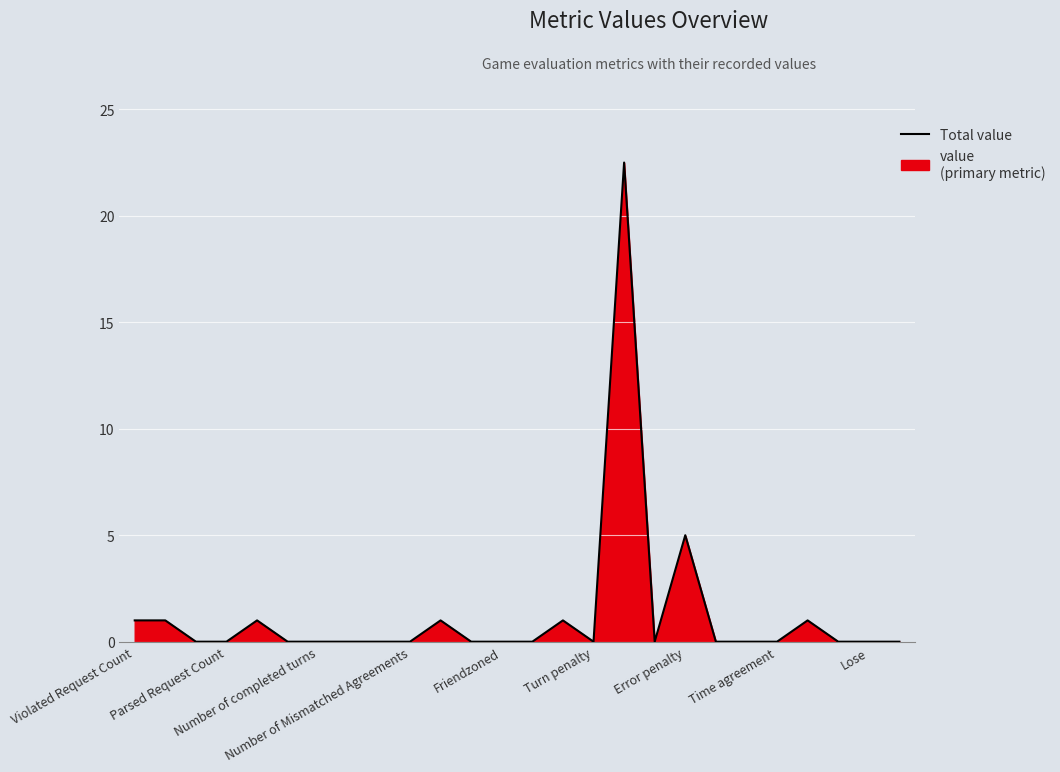

What is the maximum value shown in the chart?

22.5